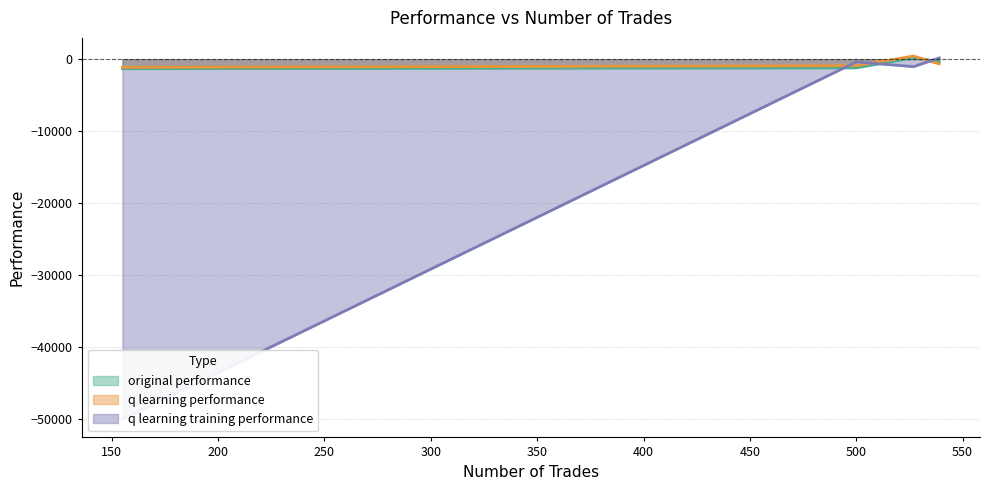

Which series changed the most between 527 and 539?

q learning training performance